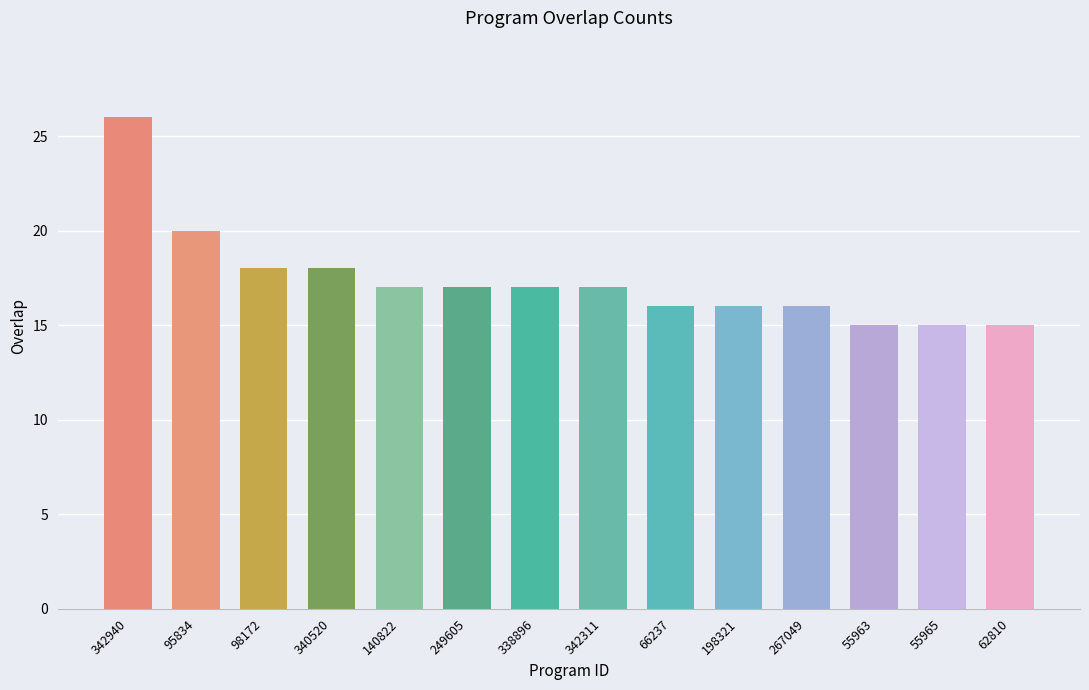

What is the label of the 13th bar from the right?

95834